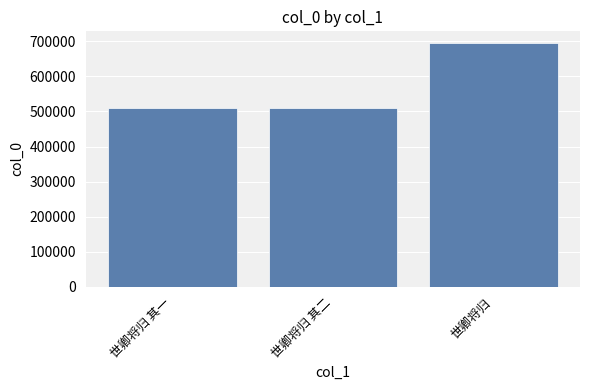

What is the average value?

571965